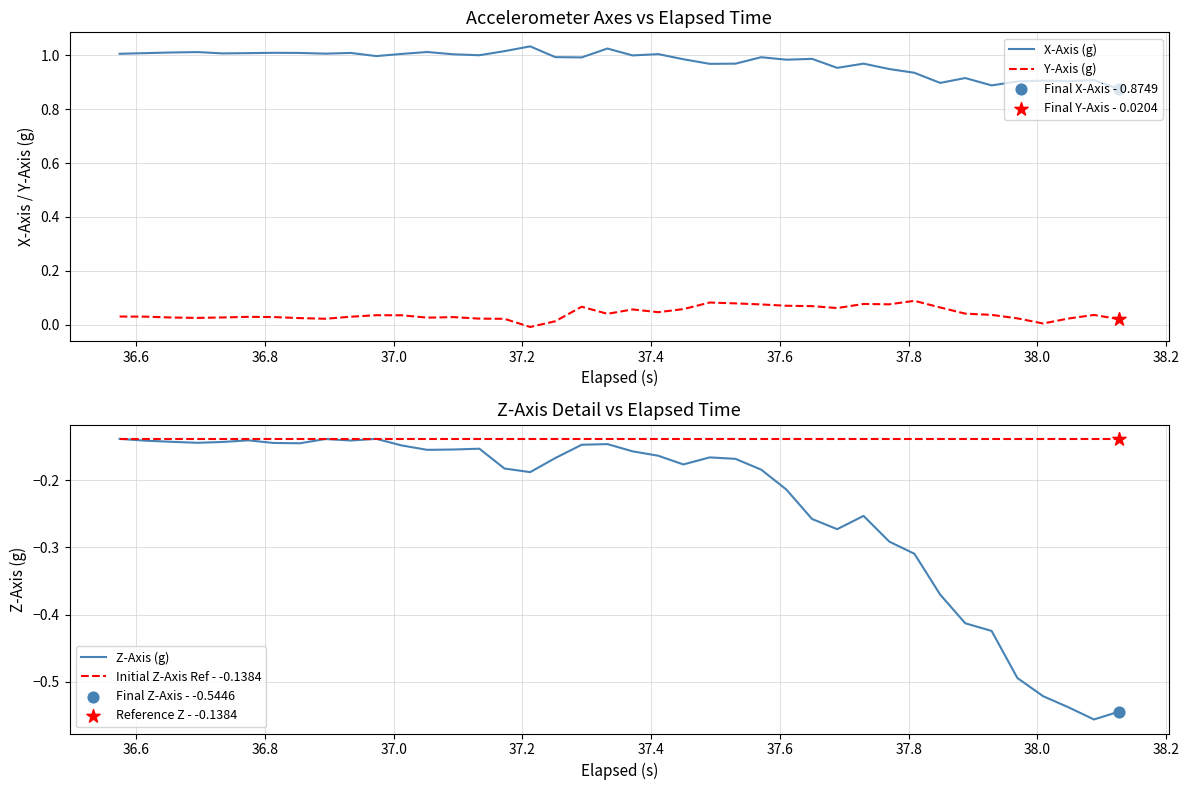

Which series has the largest Y range (max minus min)?

Z-Axis (g)